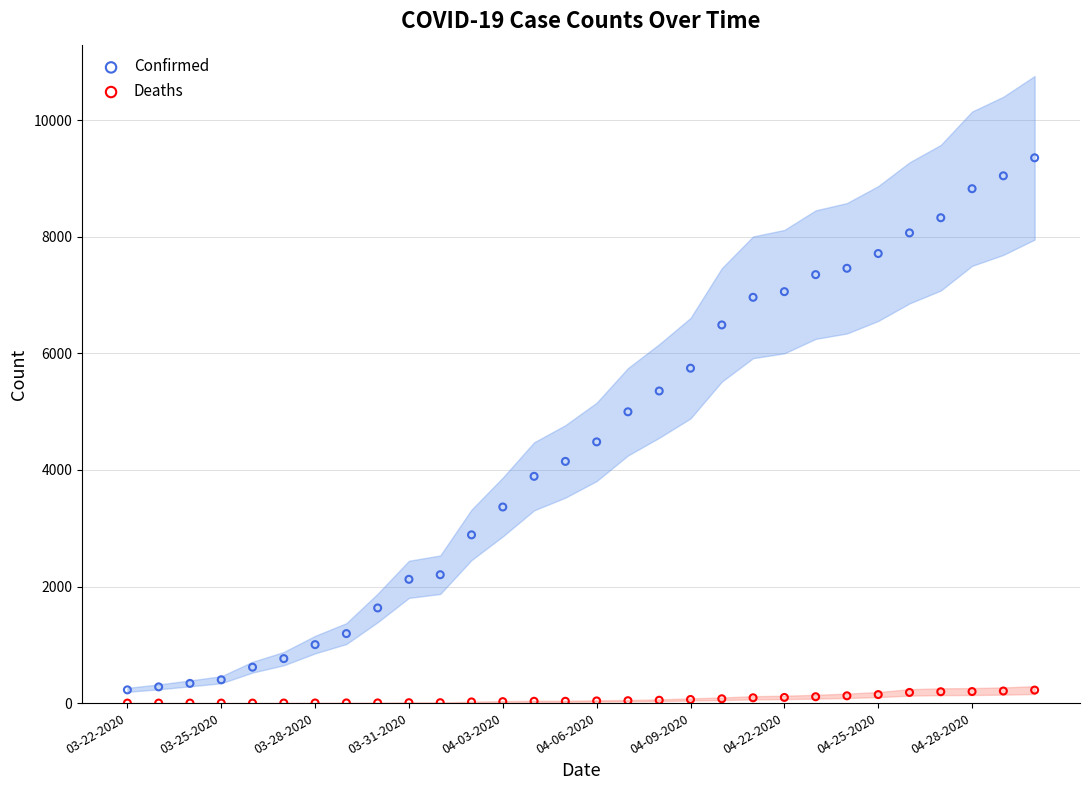

What are all the series names shown in the legend?

Confirmed, Deaths